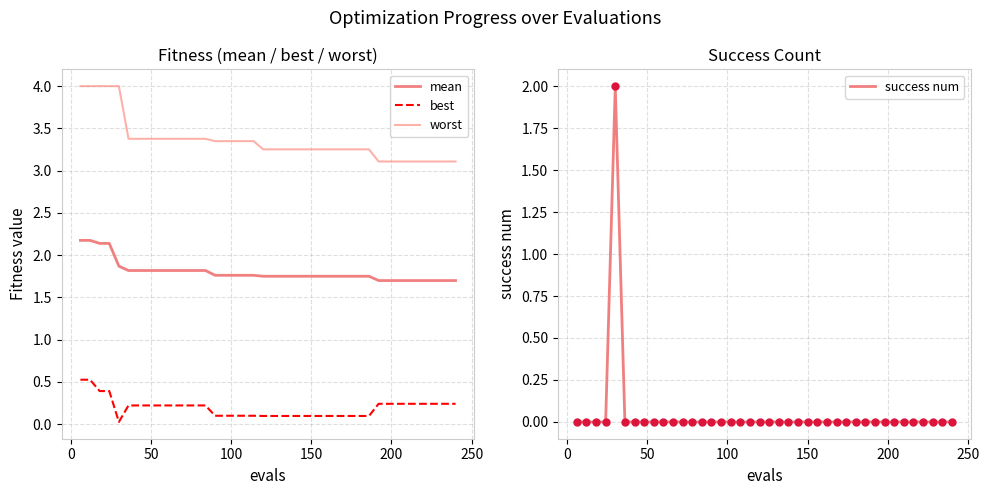

Which series reaches the minimum Y coordinate?

success num